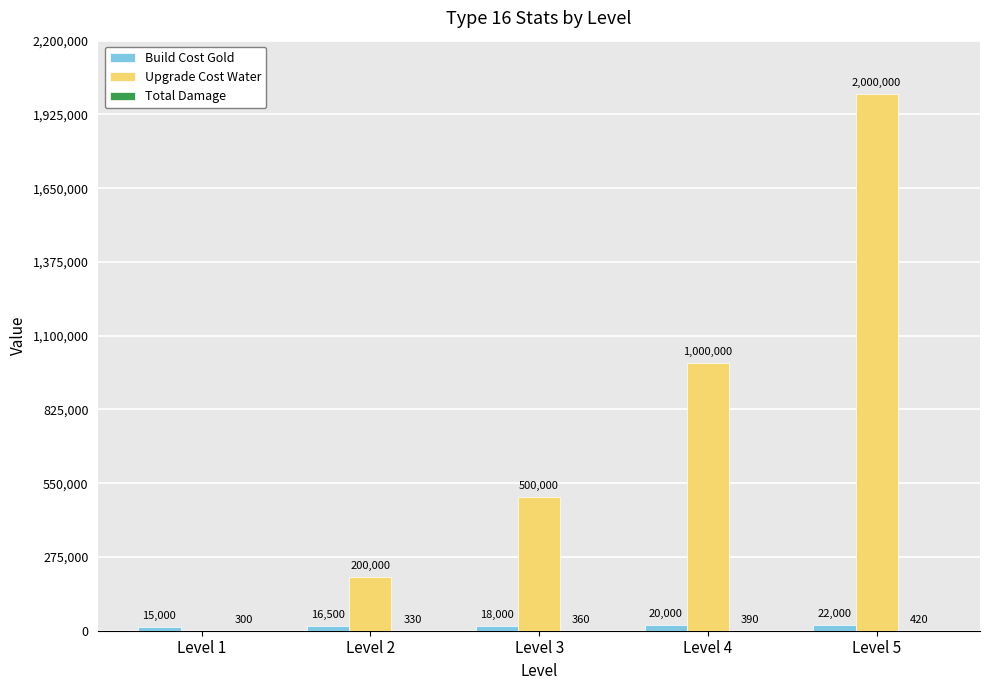

Which series has the widest spread of values?

Upgrade Cost Water